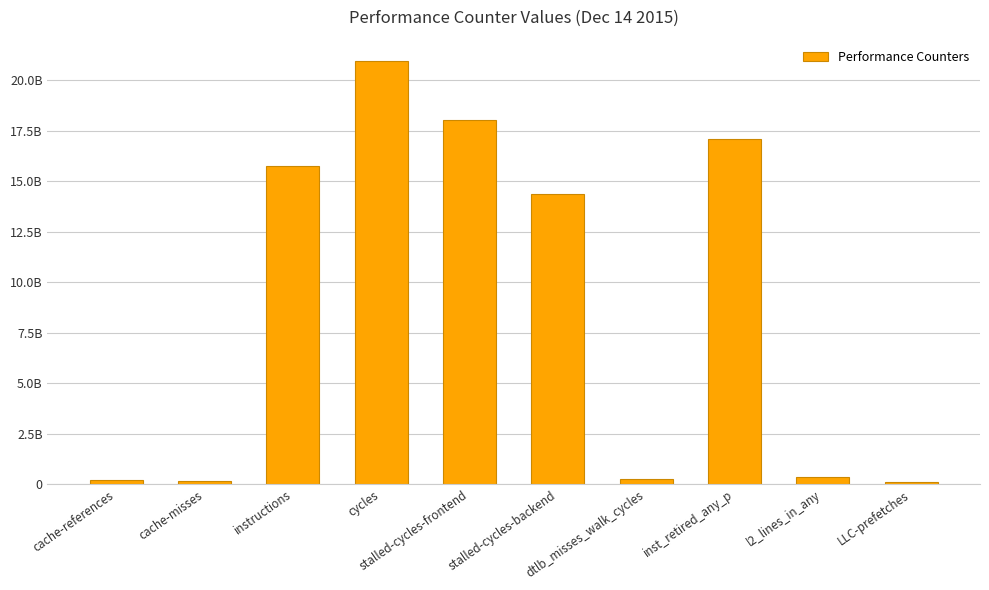

What is the value of the 7th bar from the left?

256980715